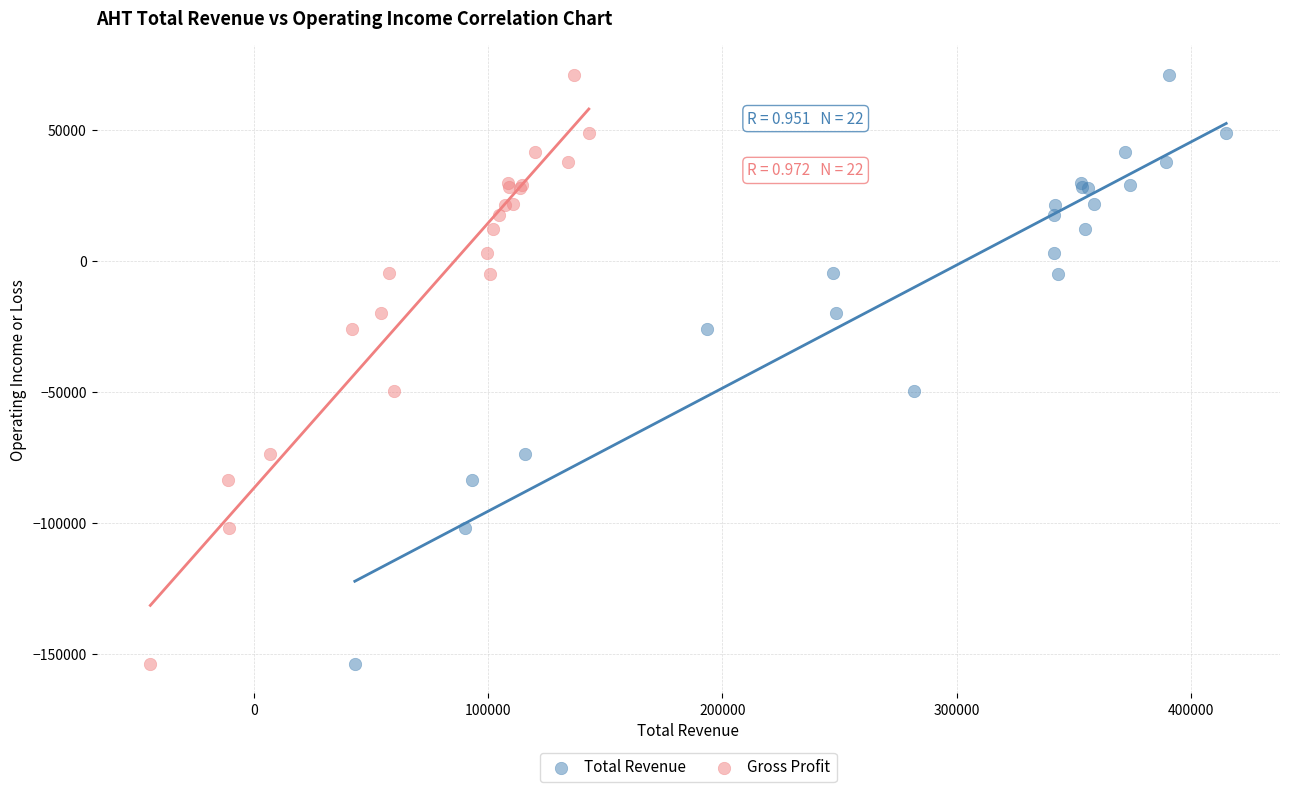

What are all the series names shown in the legend?

Total Revenue, Gross Profit